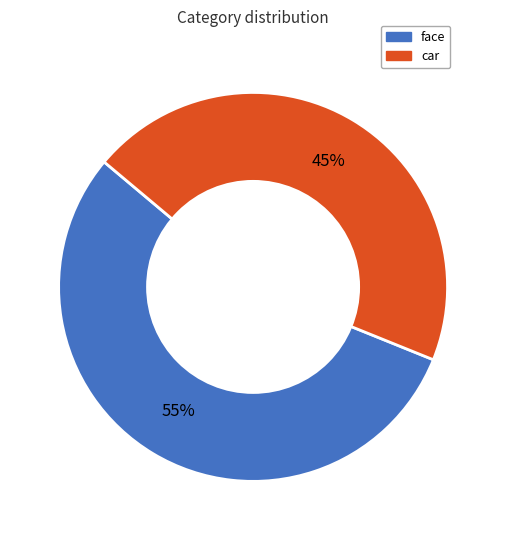

Combined, do face and car account for over 50%?

Yes